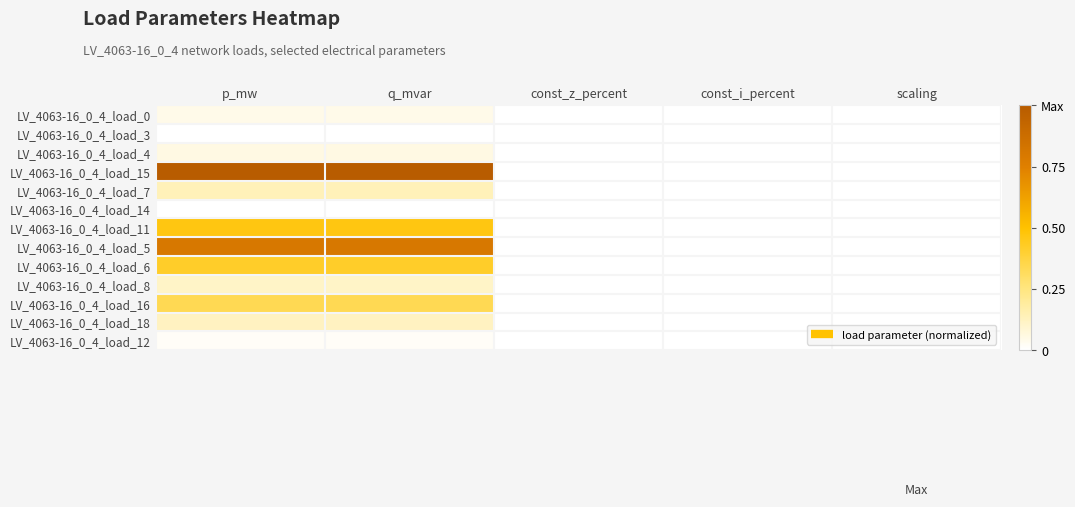

Reading left to right, what are all the values shown in this chart?

LV_4063-16_0_4_load_0: p_mw=0.0	q_mvar=0.0	const_z_percent=0.0	const_i_percent=0.0	scaling=0.0
LV_4063-16_0_4_load_3: p_mw=0.0	q_mvar=0.0	const_z_percent=0.0	const_i_percent=0.0	scaling=0.0
LV_4063-16_0_4_load_4: p_mw=0.1	q_mvar=0.1	const_z_percent=0.0	const_i_percent=0.0	scaling=0.0
LV_4063-16_0_4_load_15: p_mw=1.0	q_mvar=1.0	const_z_percent=0.0	const_i_percent=0.0	scaling=0.0
LV_4063-16_0_4_load_7: p_mw=0.1	q_mvar=0.1	const_z_percent=0.0	const_i_percent=0.0	scaling=0.0
LV_4063-16_0_4_load_14: p_mw=0.0	q_mvar=0.0	const_z_percent=0.0	const_i_percent=0.0	scaling=0.0
LV_4063-16_0_4_load_11: p_mw=0.5	q_mvar=0.5	const_z_percent=0.0	const_i_percent=0.0	scaling=0.0
LV_4063-16_0_4_load_5: p_mw=0.8	q_mvar=0.8	const_z_percent=0.0	const_i_percent=0.0	scaling=0.0
LV_4063-16_0_4_load_6: p_mw=0.4	q_mvar=0.4	const_z_percent=0.0	const_i_percent=0.0	scaling=0.0
LV_4063-16_0_4_load_8: p_mw=0.1	q_mvar=0.1	const_z_percent=0.0	const_i_percent=0.0	scaling=0.0
LV_4063-16_0_4_load_16: p_mw=0.3	q_mvar=0.3	const_z_percent=0.0	const_i_percent=0.0	scaling=0.0
LV_4063-16_0_4_load_18: p_mw=0.1	q_mvar=0.1	const_z_percent=0.0	const_i_percent=0.0	scaling=0.0
LV_4063-16_0_4_load_12: p_mw=0.0	q_mvar=0.0	const_z_percent=0.0	const_i_percent=0.0	scaling=0.0